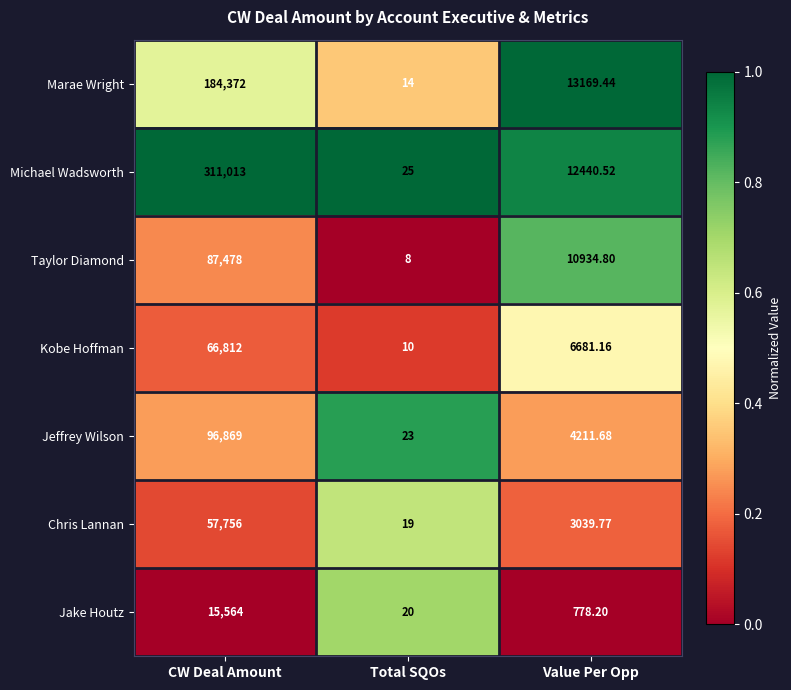

At which category is the sum across all series the highest?

CW Deal Amount